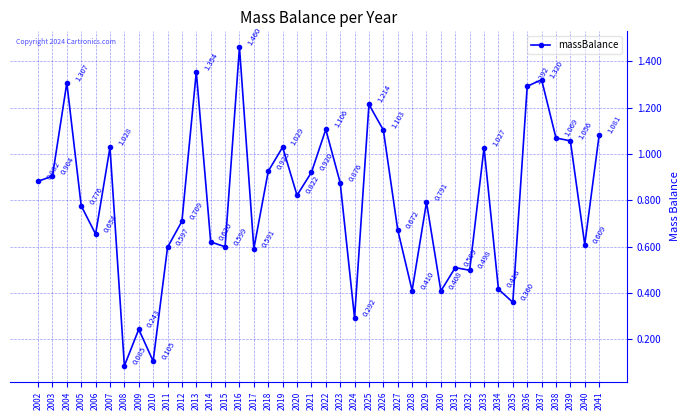

How many interior local valleys (lower than both neighbors) does the data have?

12